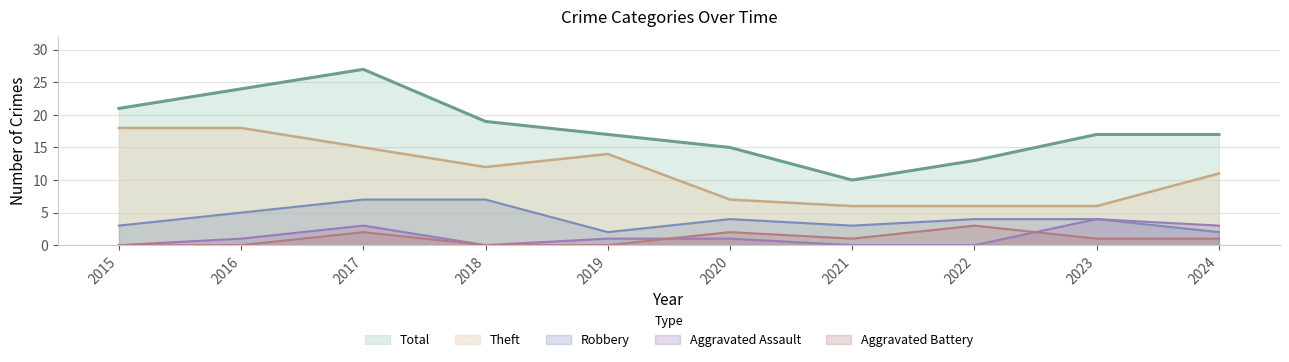

True or false: Aggravated Assault and Theft intersect in this chart.

False